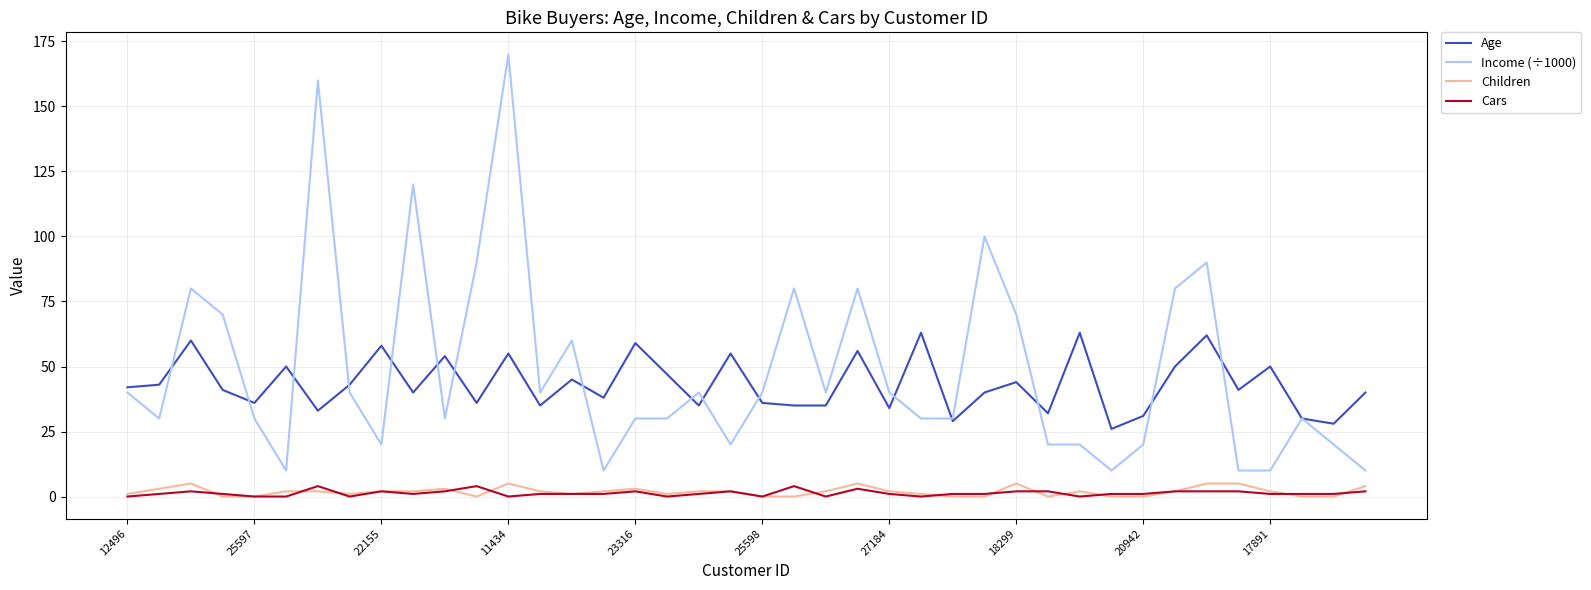

True or false: Cars and Income (÷1000) intersect in this chart.

False